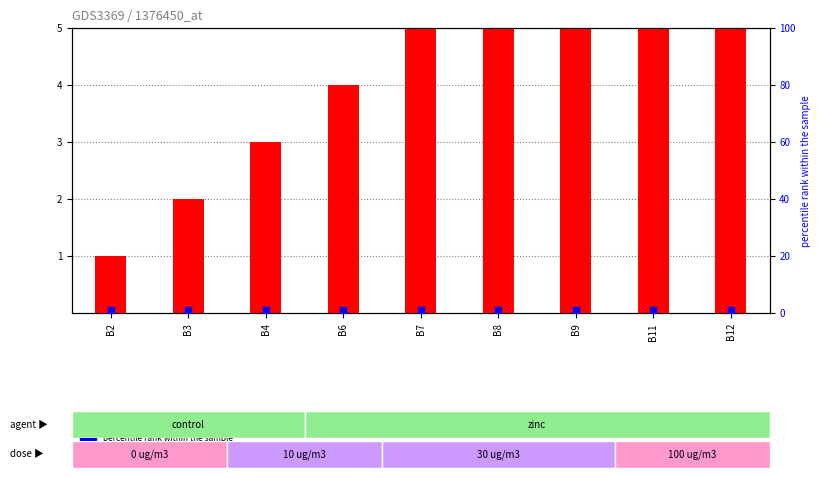

Which series has the largest total across all categories?

Number